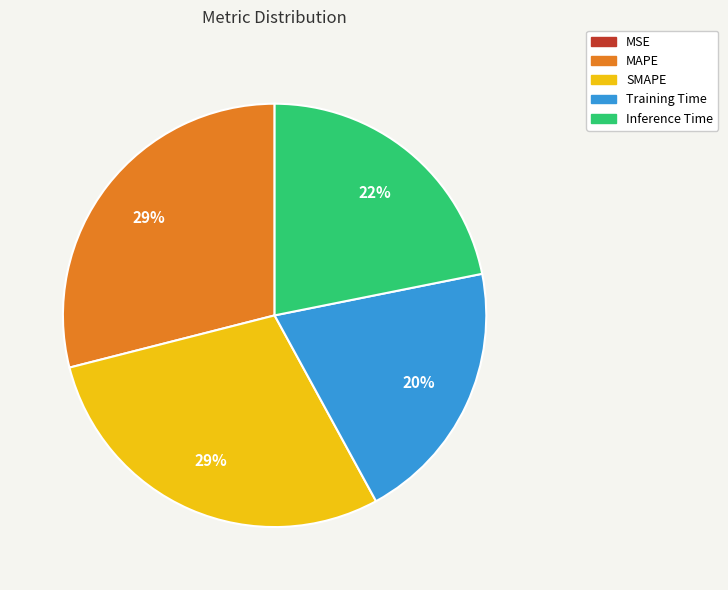

To the nearest percent, what portion does SMAPE represent?

29%